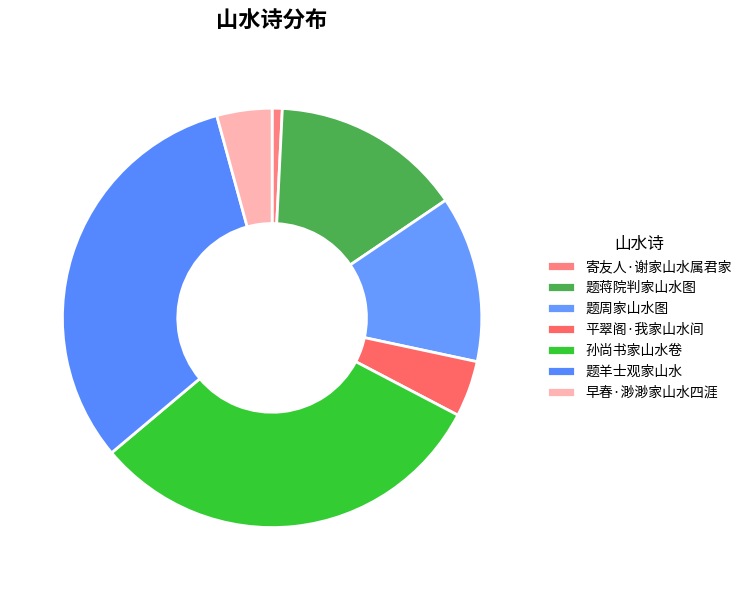

To the nearest percent, what percentage of the pie is 孙尚书家山水卷?

31%